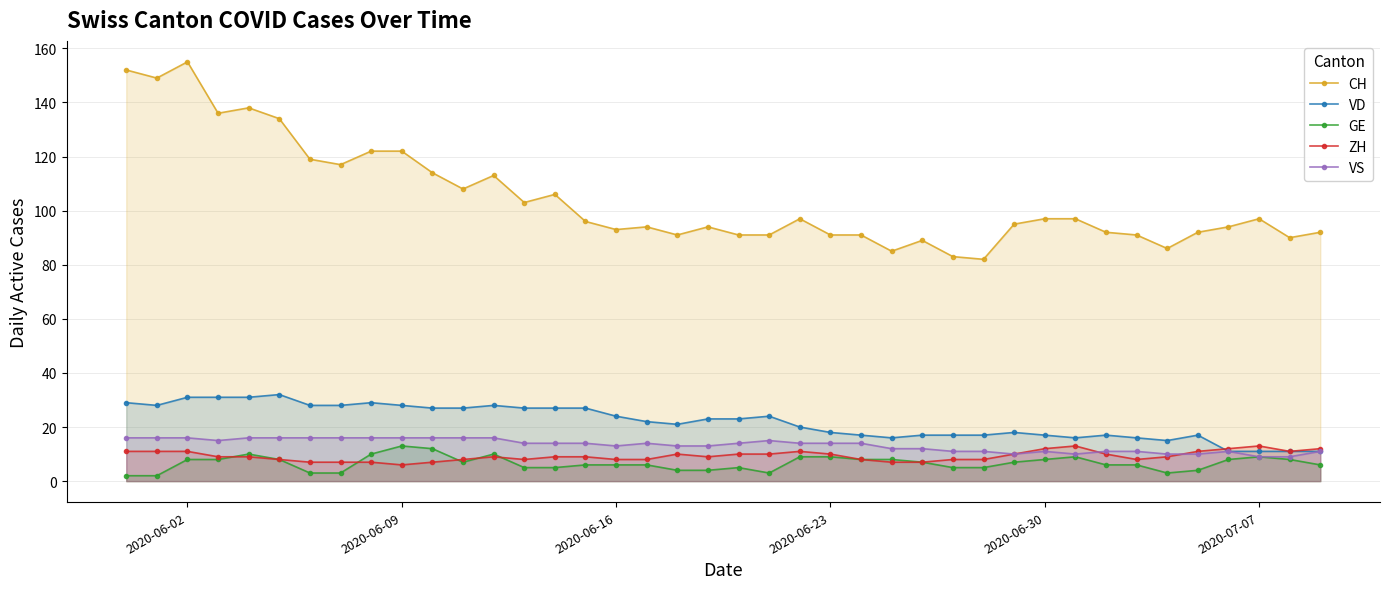

Does the chart display data point markers on the line(s)?

Yes